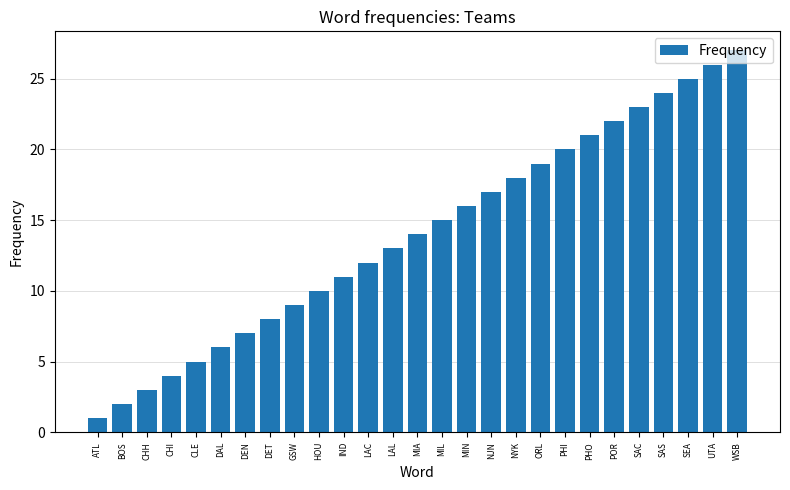

What is the approximate value at SAS, to the nearest 10?

20